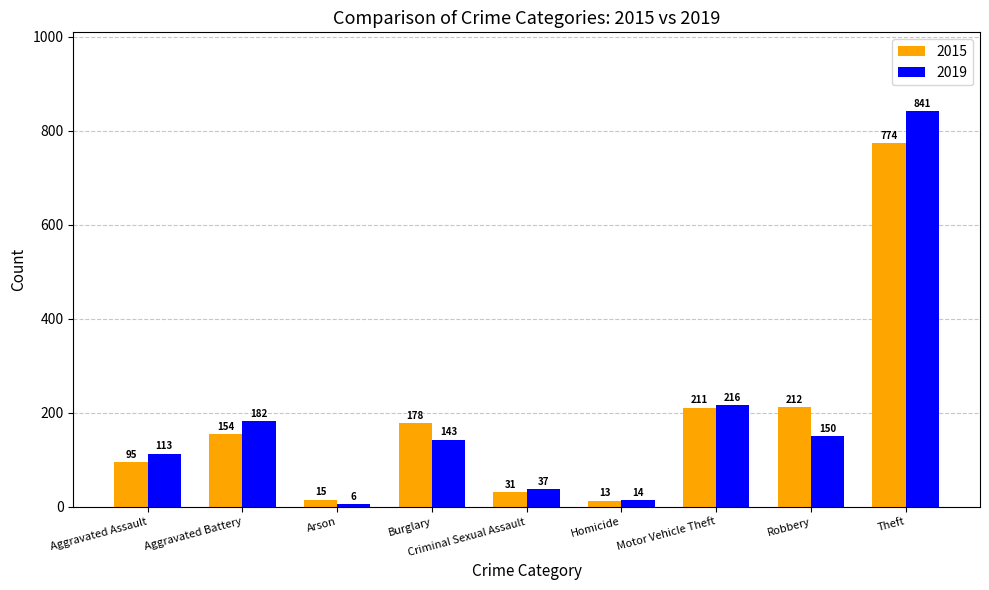

What are all the series names shown in the legend?

2015, 2019